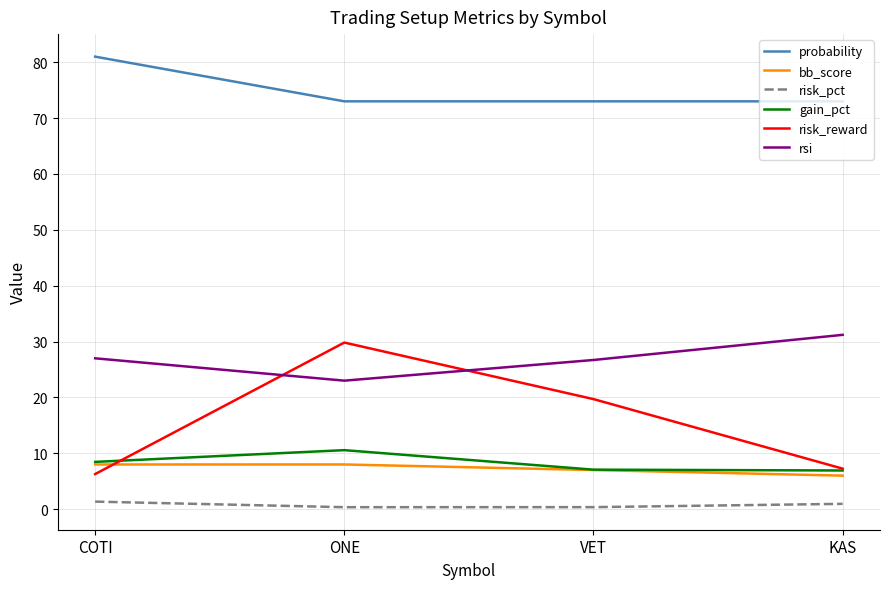

Where is the first local maximum for gain_pct?

ONE